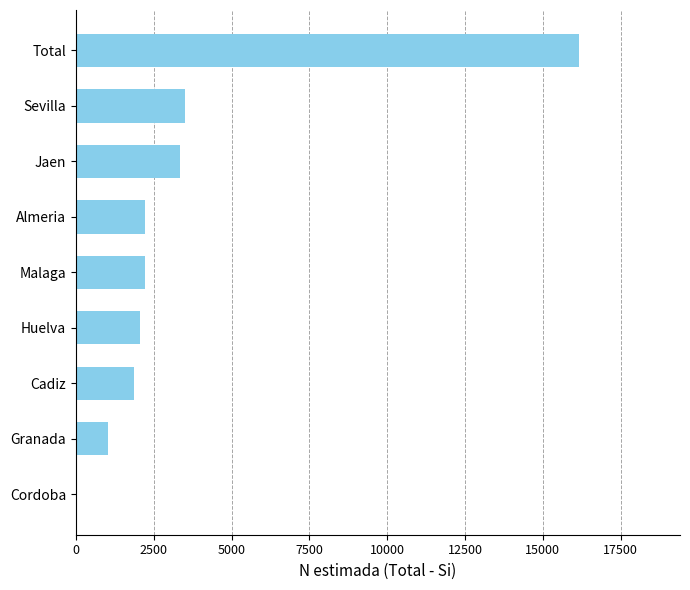

What is the sum of the values at Total and Malaga?

18373